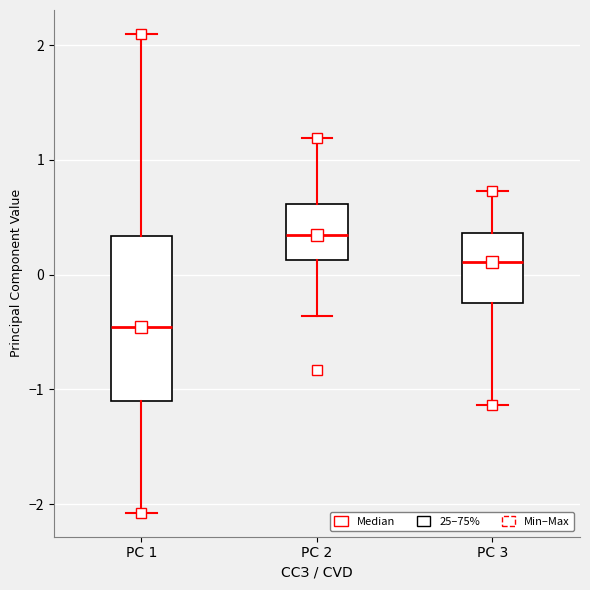

Reading left to right, transcribe this box plot: for each box, give where its median line is, the range the box spans, and where its two whiskers end, as read against the y-axis. The values are not printed on the chart, so give them approximately, as read against the axis.

PC 1: median -0.5, box -1.1 to 0.3, whiskers -2.1 to 2.1
PC 2: median 0.3, box 0.1 to 0.6, whiskers -0.4 to 1.2
PC 3: median 0.1, box -0.3 to 0.4, whiskers -1.1 to 0.7